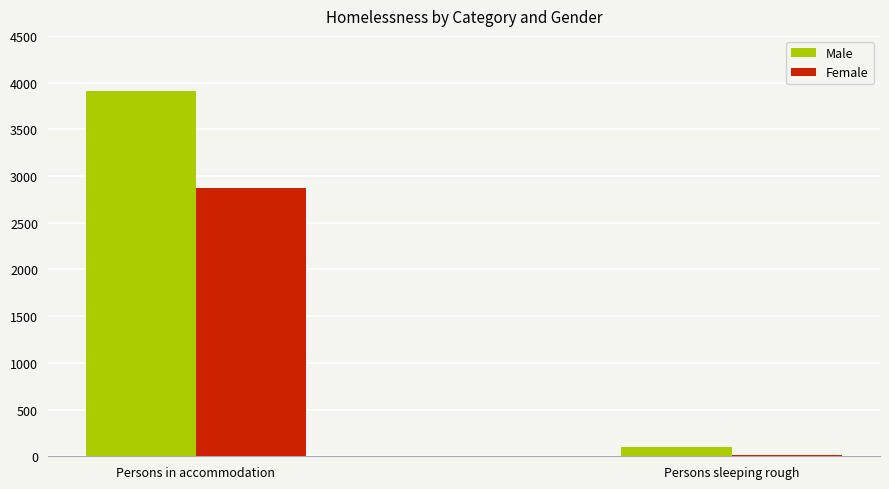

How many series are shown in this chart?

2